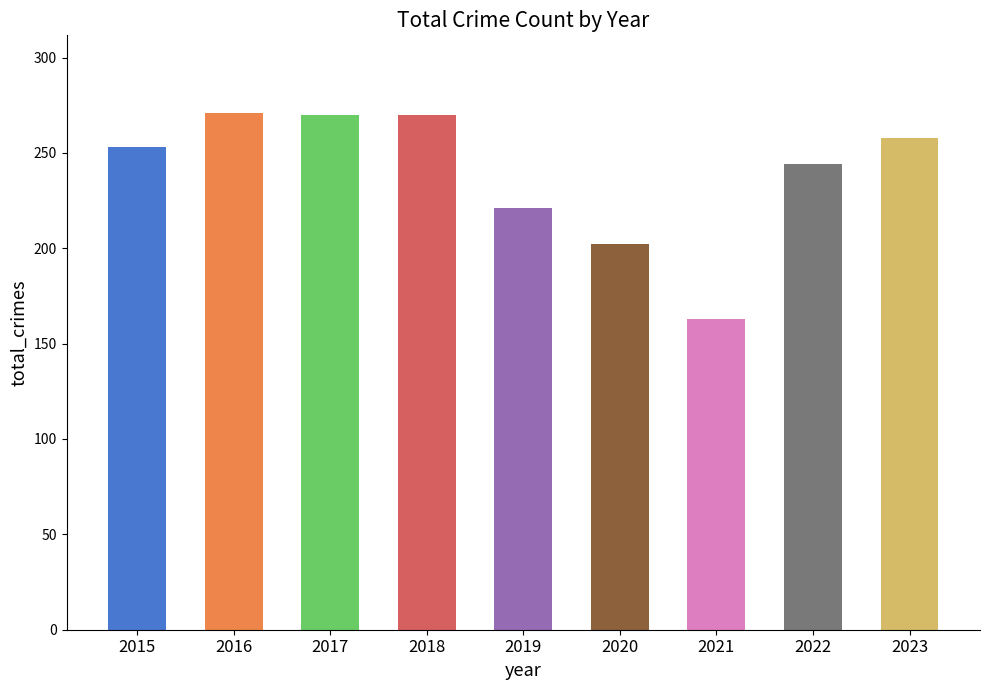

What is the difference between the values at 2021 and 2019?

58